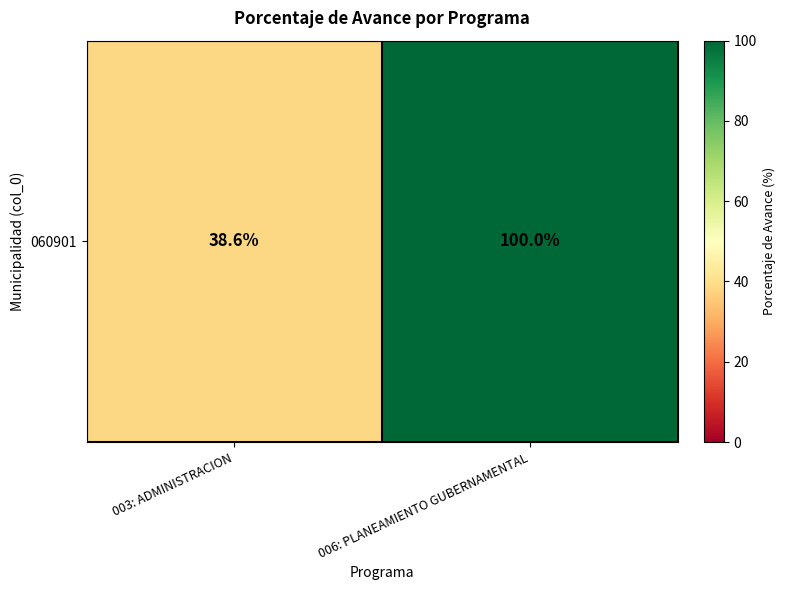

What is the ratio of the value at 006: PLANEAMIENTO GUBERNAMENTAL to the value at 003: ADMINISTRACION?

2.6